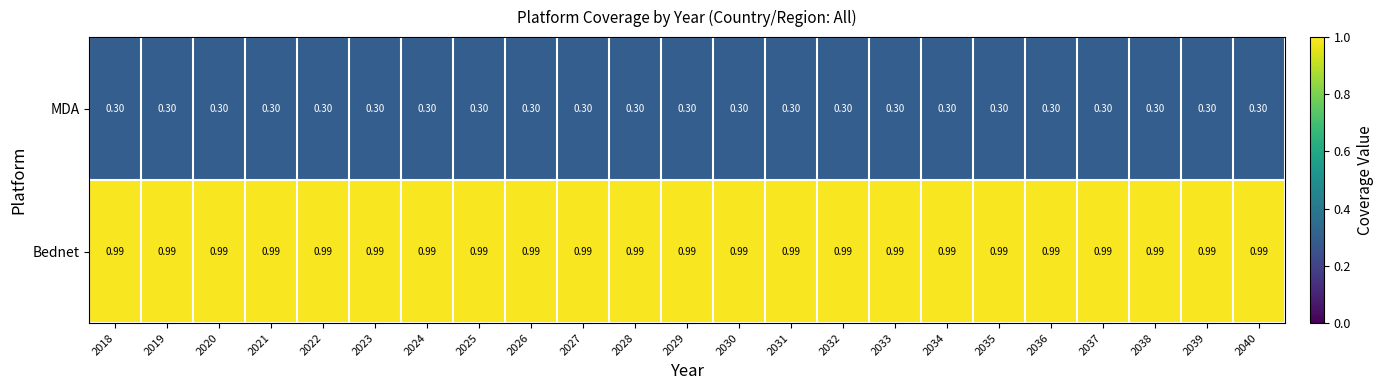

List the series in order of their peak value, lowest first.

MDA, Bednet